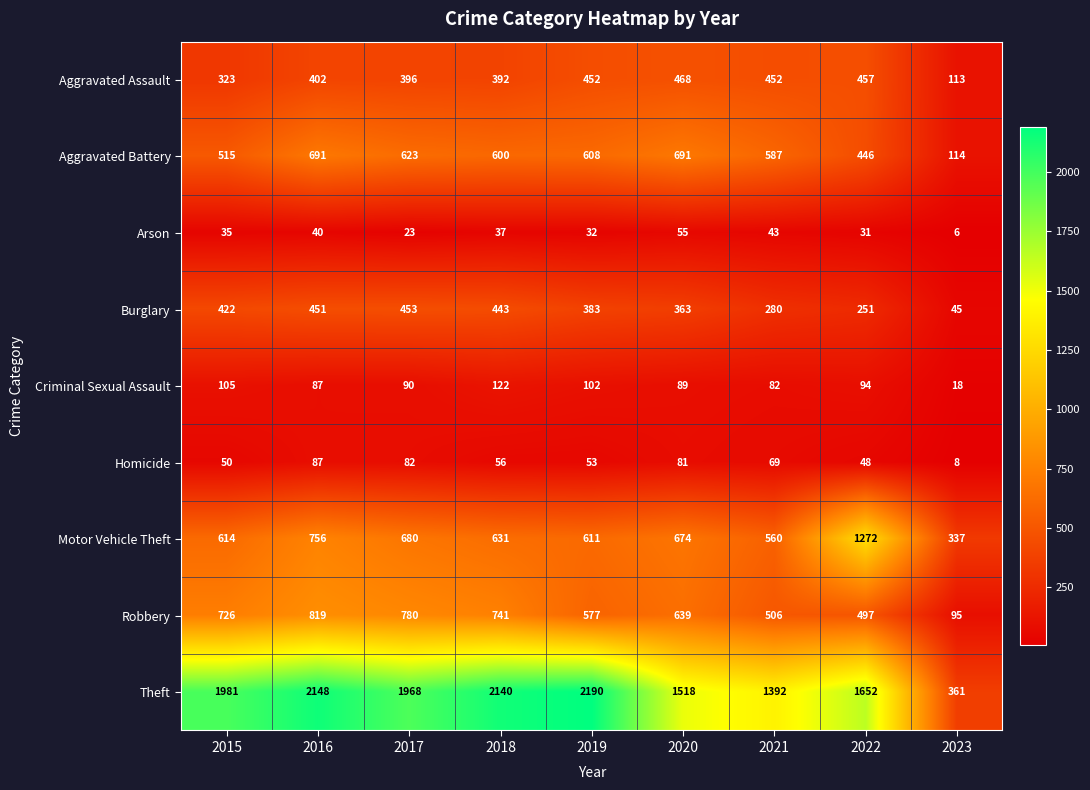

What is the approximate value of Robbery at 2020, to the nearest 10?

640